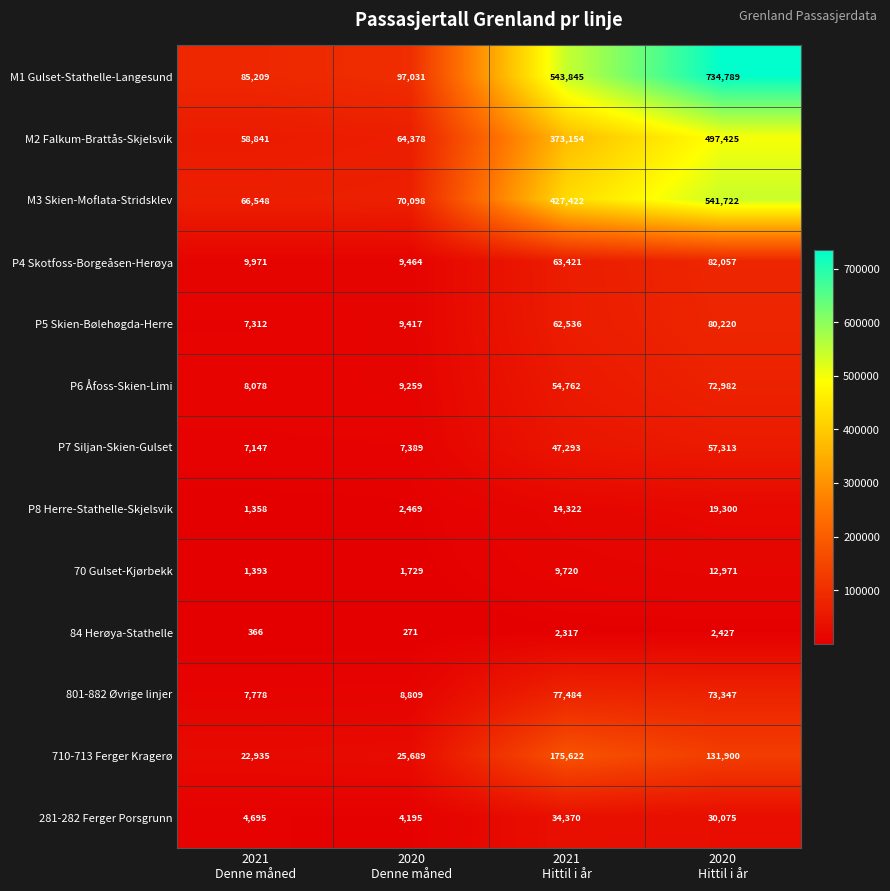

Which label corresponds to the smallest value in the chart?

2020
Denne måned